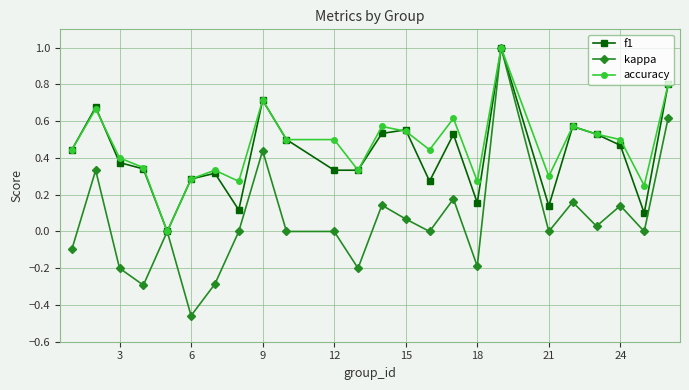

What is the highest value of the accuracy series?

1.0